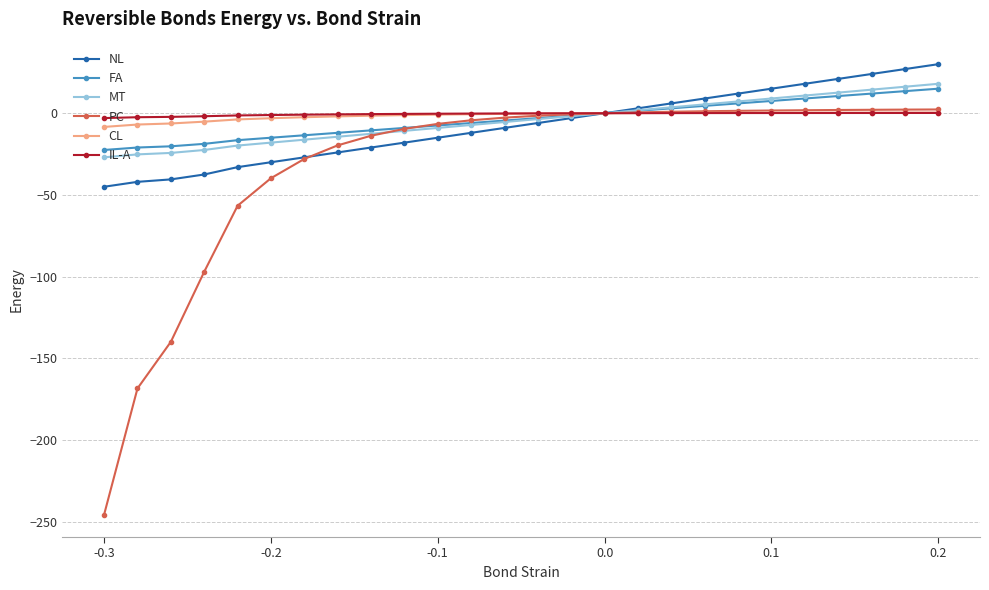

What is the highest value of the FA series?

15.0